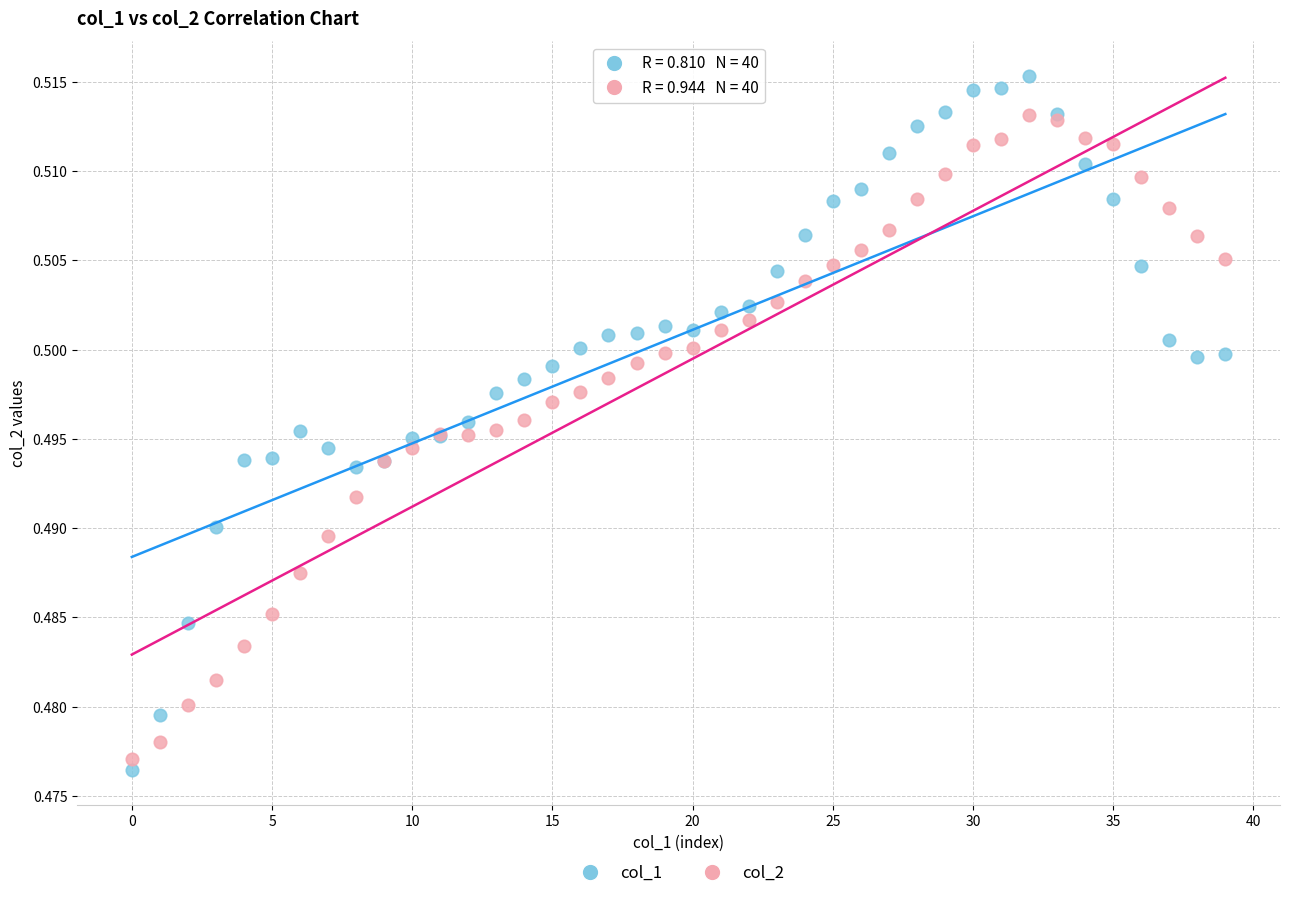

Which series has the largest Y range (max minus min)?

col_1